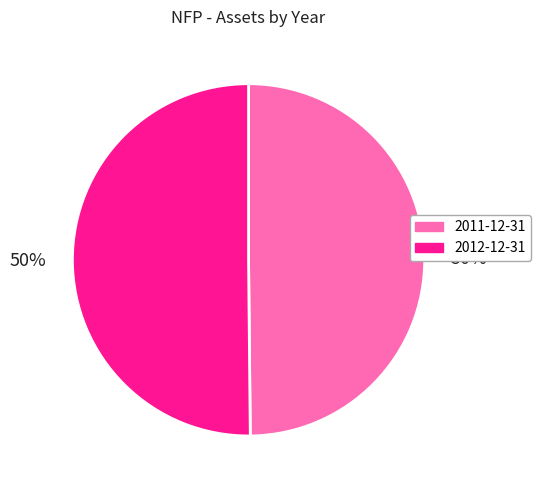

The 2011-12-31 slice represents 50% of the pie. True or false?

True